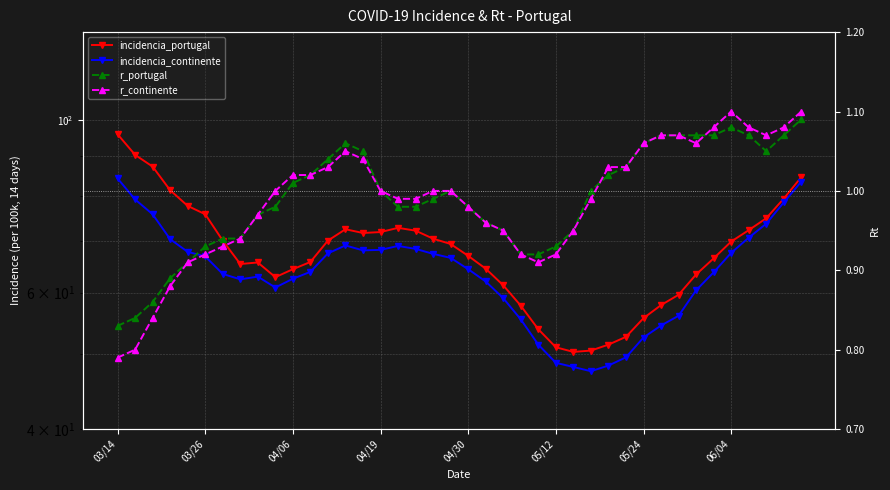

Does the chart display data point markers on the line(s)?

Yes